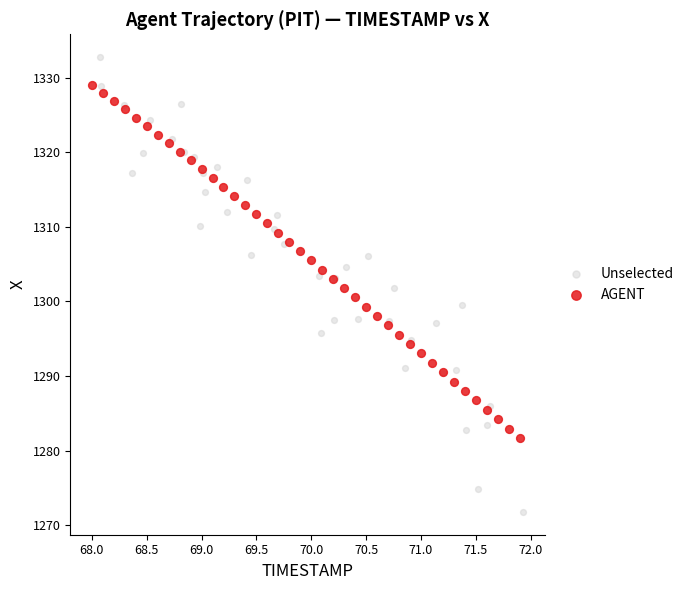

Which series reaches the minimum Y coordinate?

Unselected